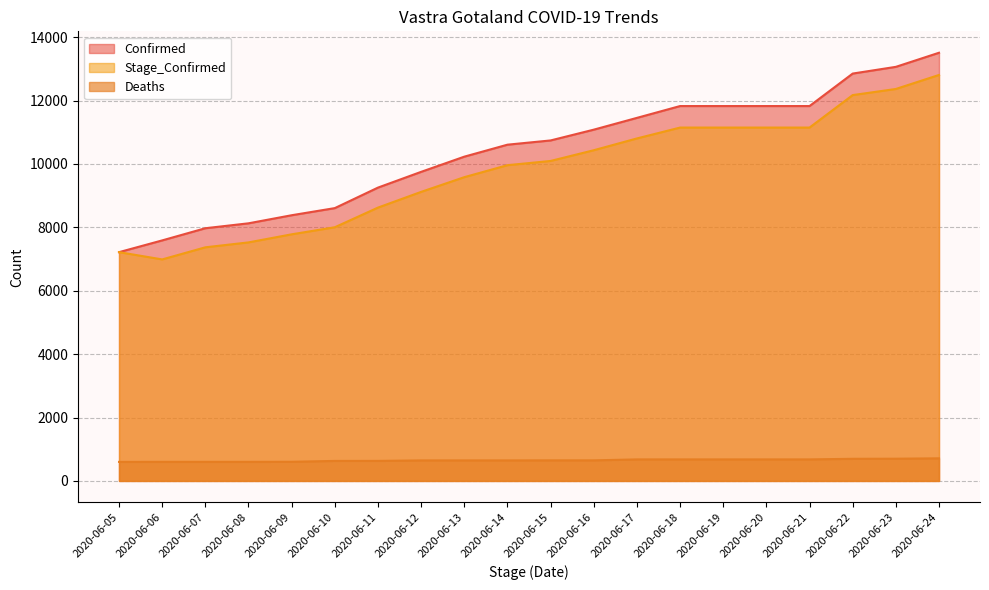

Reading left to right, extract all data points from this chart.

Confirmed: 7218	7589	7973	8128	8383	8608	9255	9752	10231	10609	10743	11083	11455	11828	11828	11828	11828	12853	13065	13510
Deaths: 600	602	602	602	604	631	632	647	647	647	649	649	679	679	679	679	679	698	701	713
Stage_Confirmed: 7218	6989	7371	7526	7781	8004	8624	9120	9584	9962	10096	10434	10806	11149	11149	11149	11149	12174	12367	12809